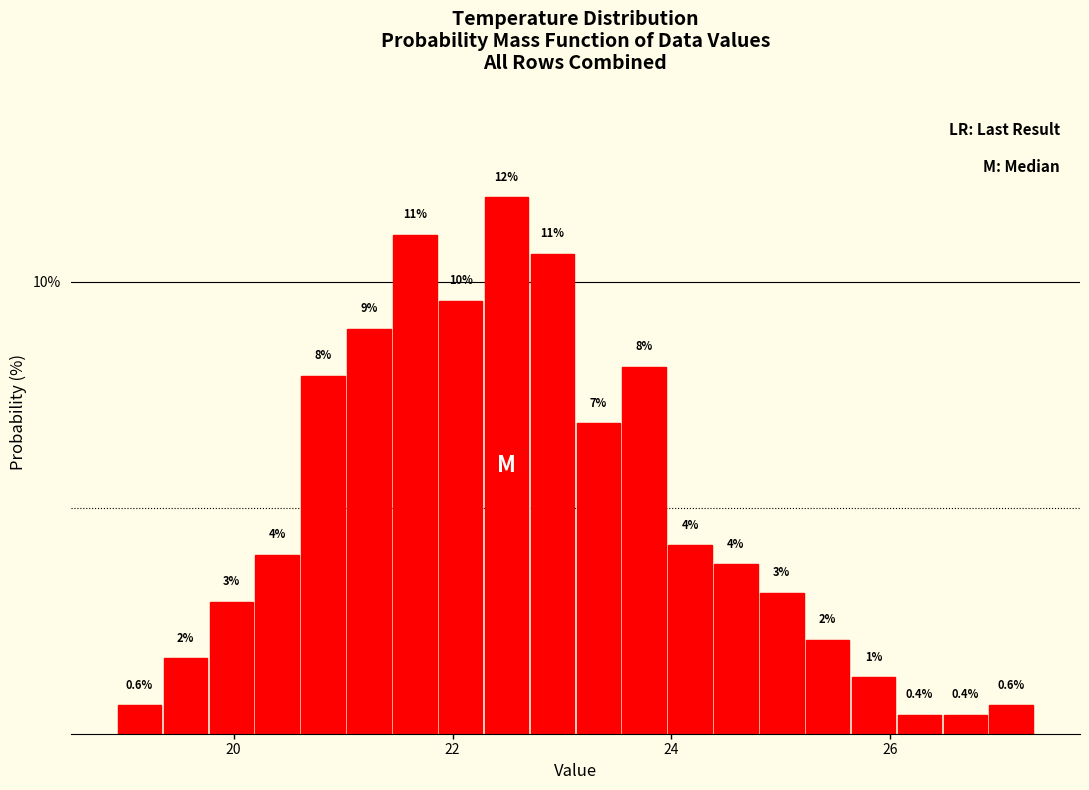

Around what value on the x-axis is the tallest bar? Give the approximate position of its centre, as read against the axis.

22.4